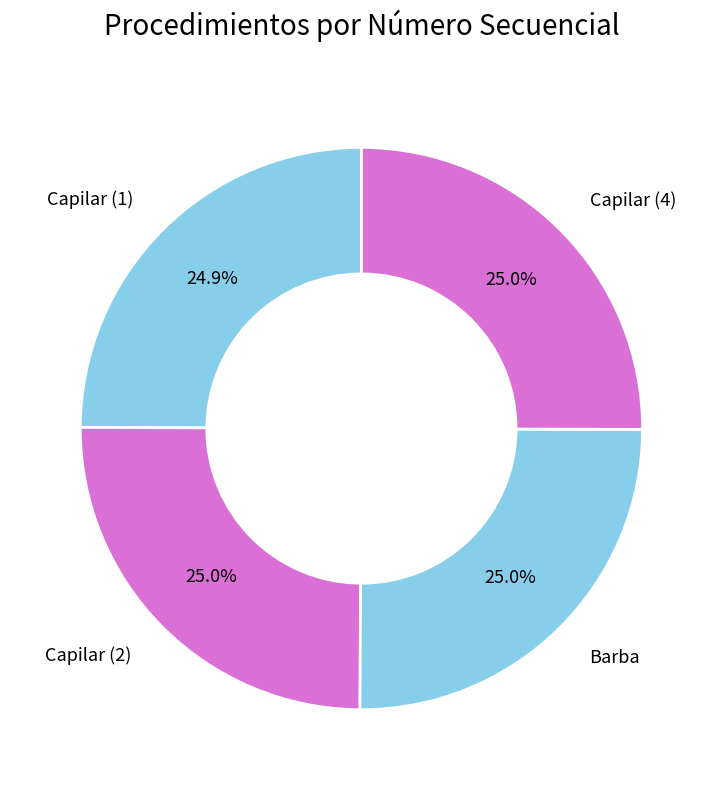

Count the number of slices in the pie.

4